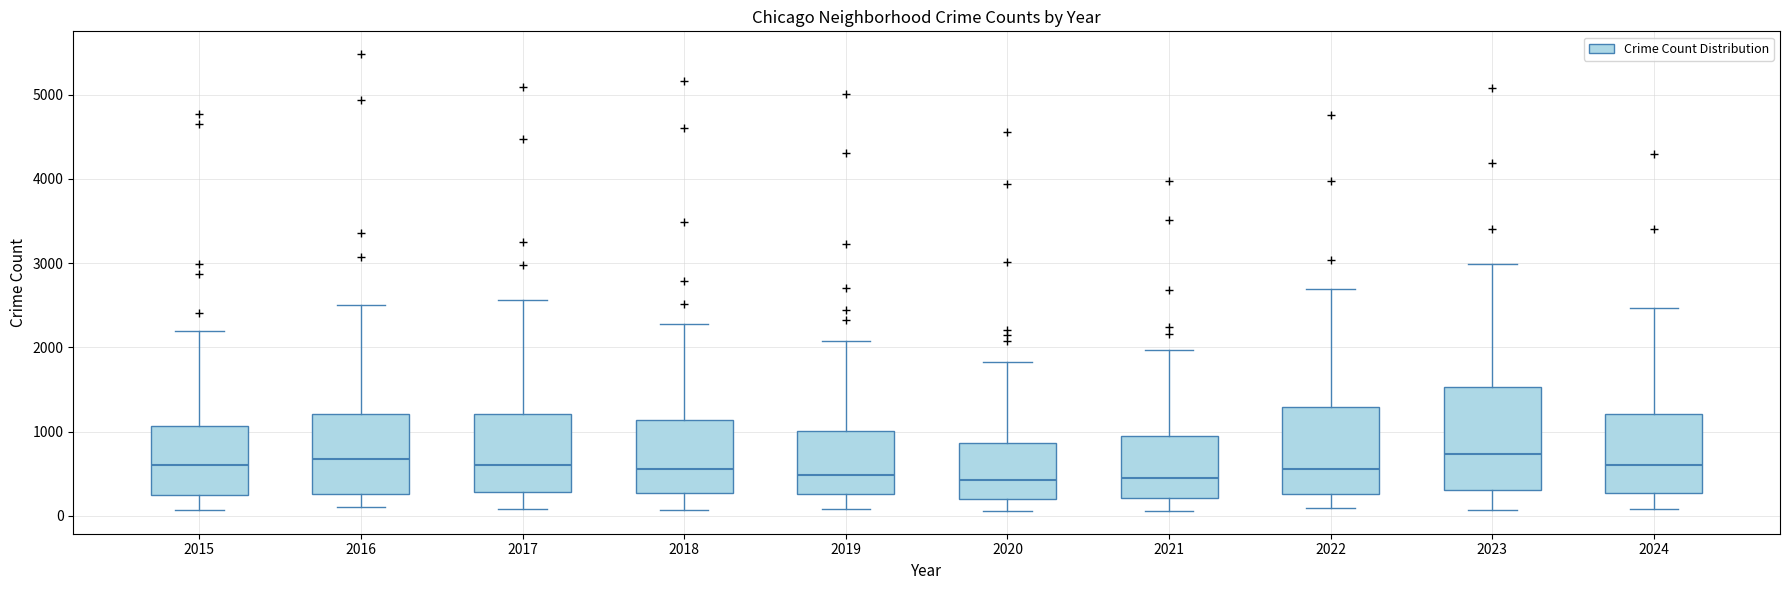

Where is the lower edge of the box at x = 2022 on the y-axis? The values are not printed on the chart, so give them approximately, as read against the axis.

300